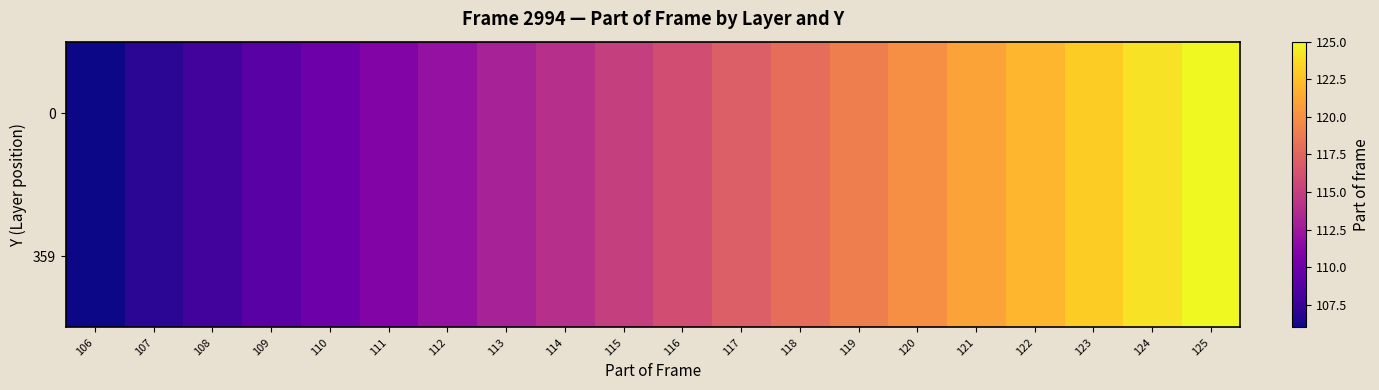

Reading left to right, list all the values displayed in this chart.

0: 106=106	107=107	108=108	109=109	110=110	111=111	112=112	113=113	114=114	115=115	116=116	117=117	118=118	119=119	120=120	121=121	122=122	123=123	124=124	125=125
359: 106=106	107=107	108=108	109=109	110=110	111=111	112=112	113=113	114=114	115=115	116=116	117=117	118=118	119=119	120=120	121=121	122=122	123=123	124=124	125=125